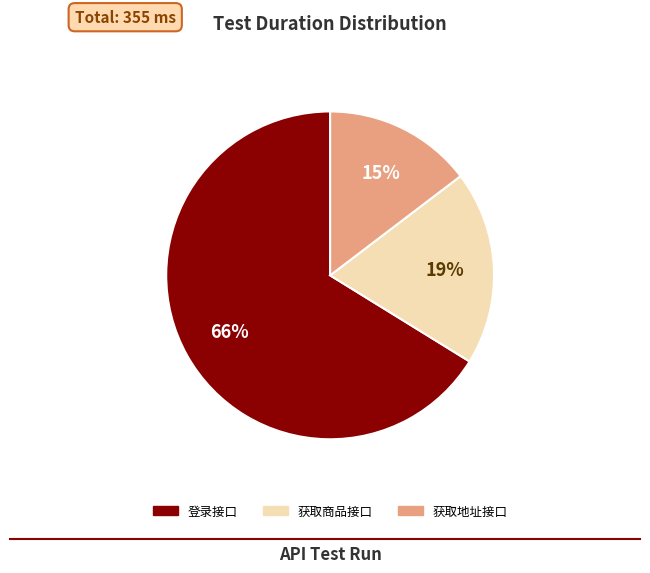

What percentage is the 获取商品接口 slice, to the nearest percent?

19%